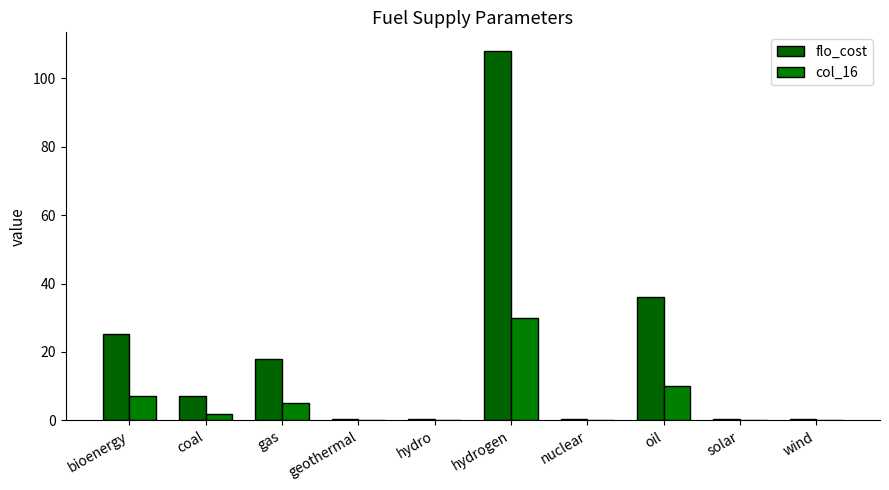

Which category has the highest value across all series?

hydrogen